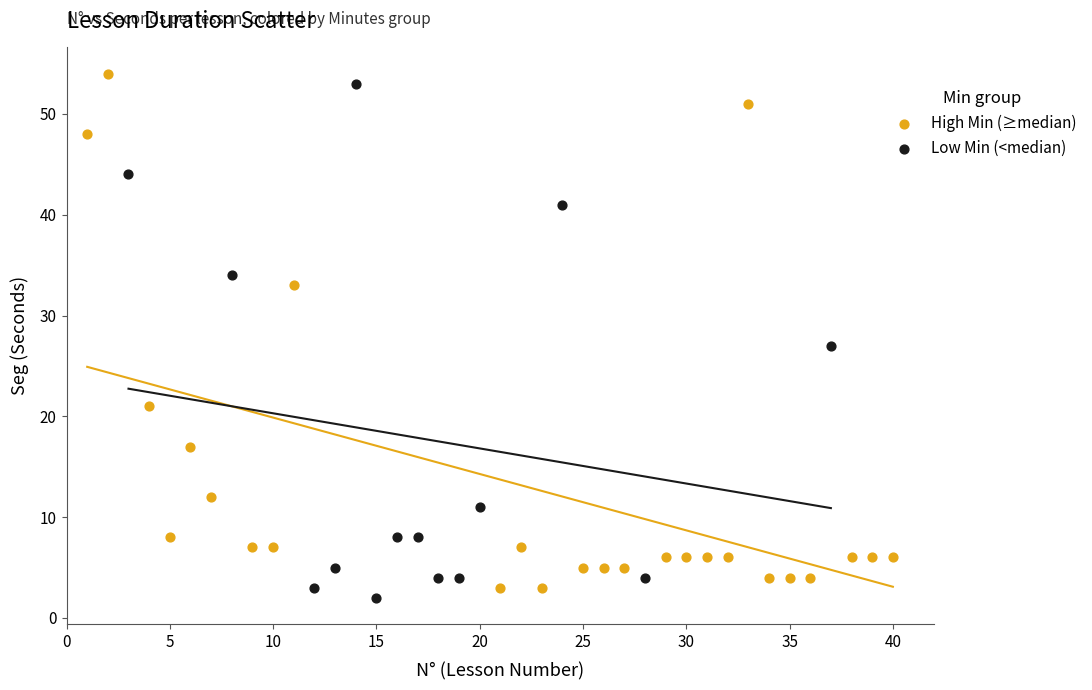

What are all the series names shown in the legend?

High Min (≥median), Low Min (<median)